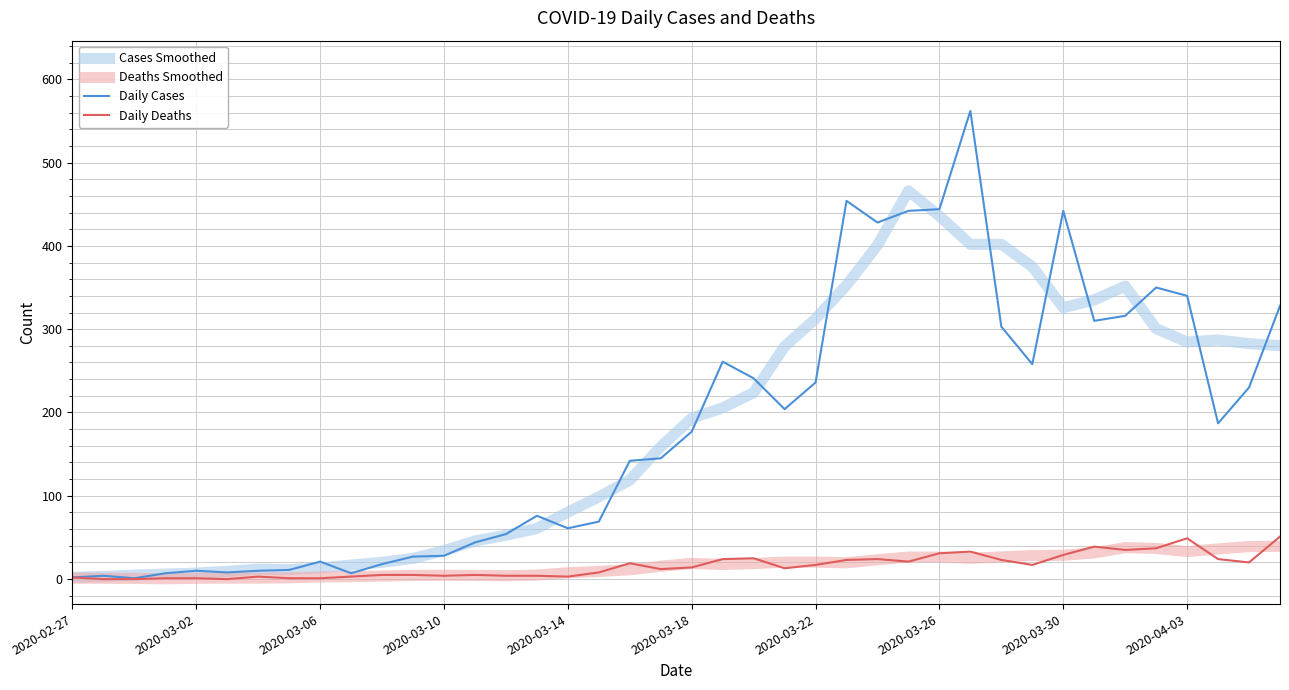

What is the sum of all Daily Deaths values?

630.0